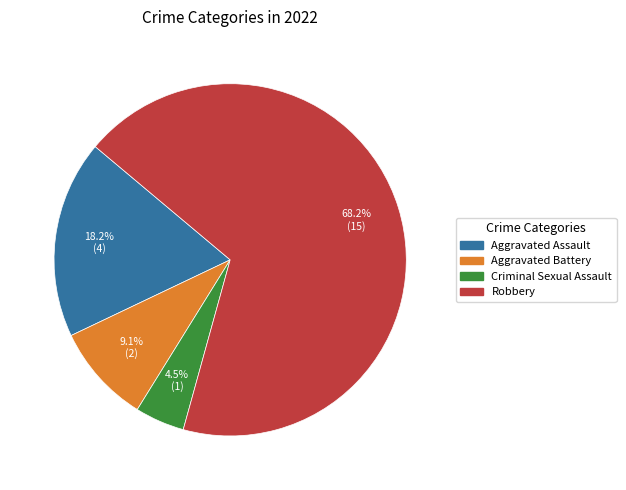

What portion of the pie excludes Aggravated Assault?

81.8%